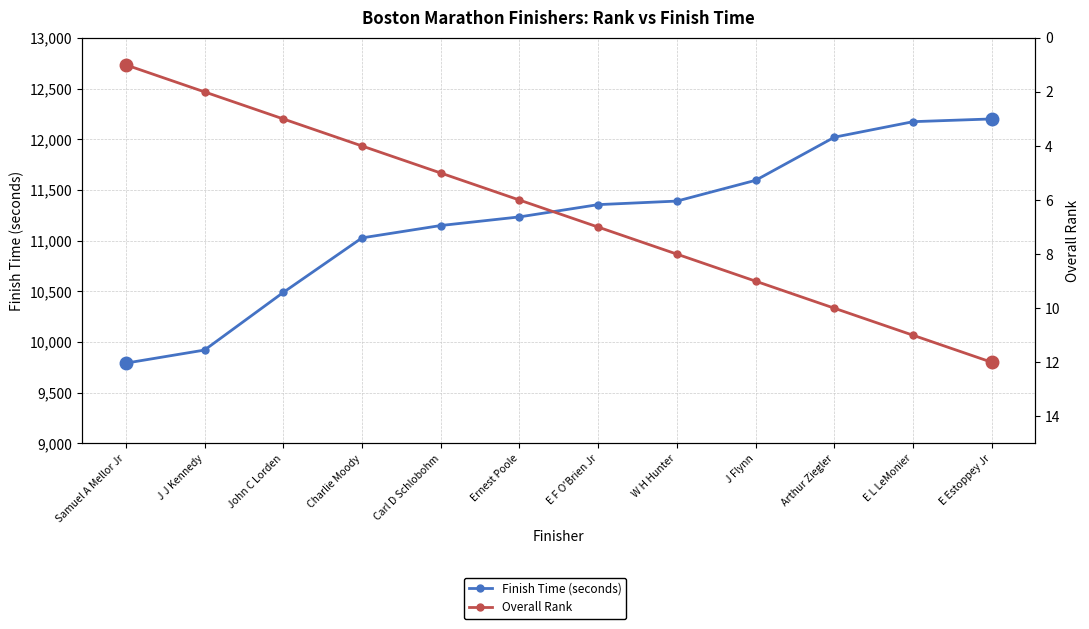

What is the total value across all series at Samuel A Mellor Jr?

9793